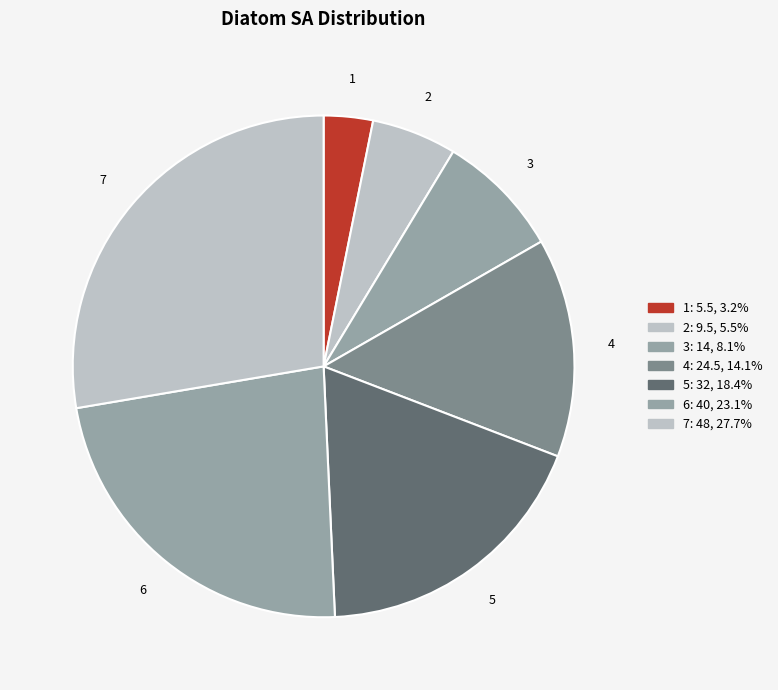

What is the largest slice in the pie chart?

7